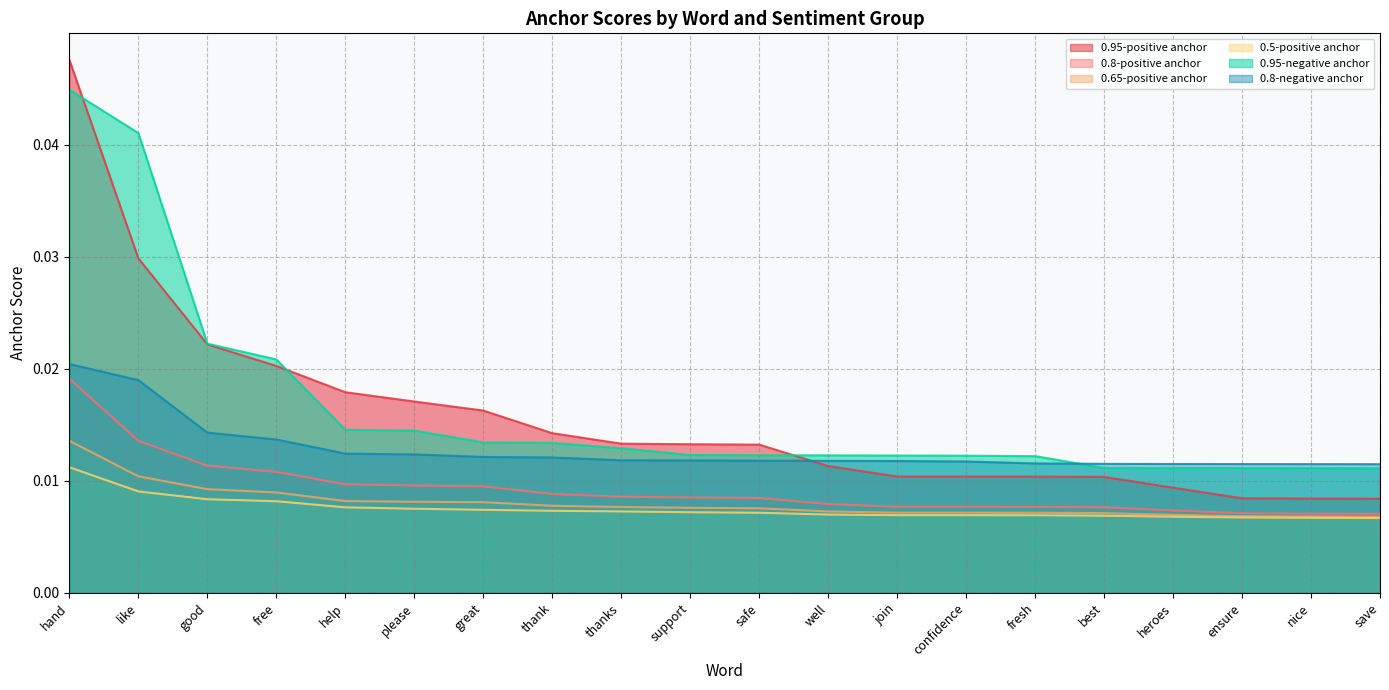

Does the chart have visible grid lines?

Yes